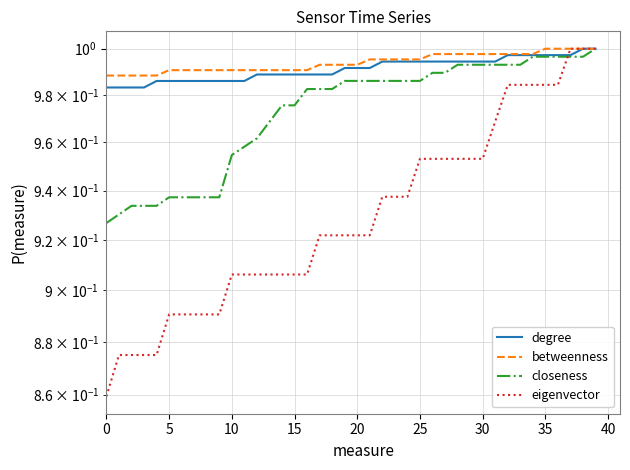

How many data points does each series have?

40